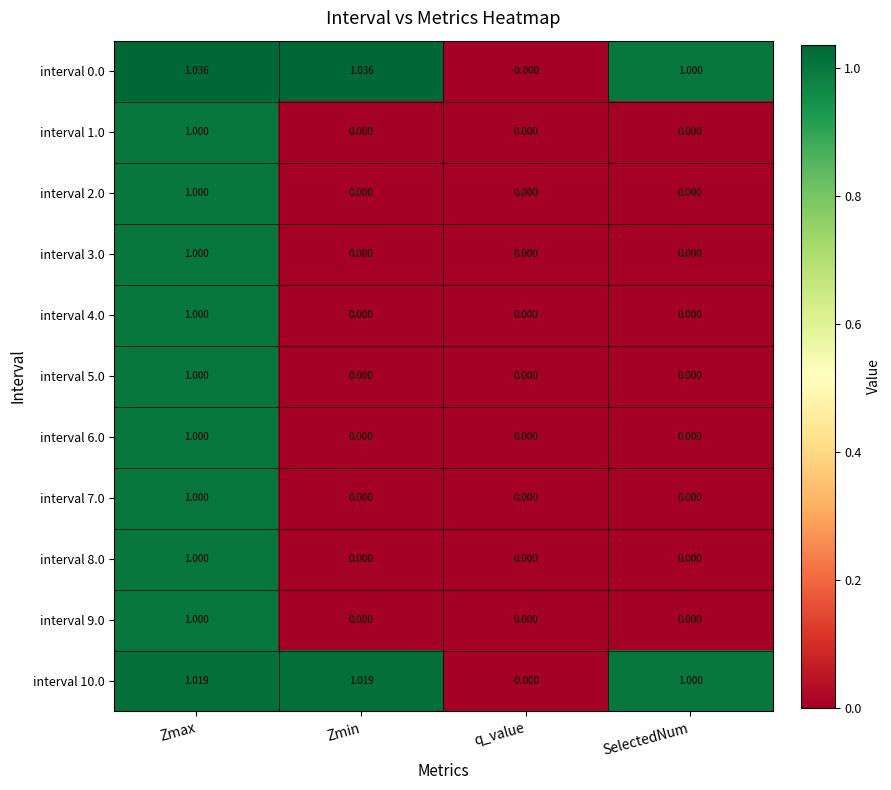

Is the value of interval 10.0 at Zmin greater than the value of interval 4.0 at Zmax?

Yes